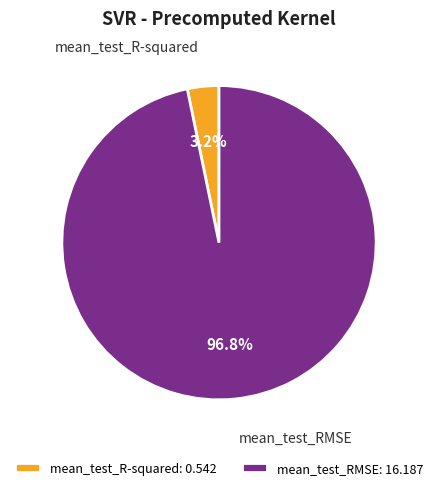

To the nearest percent, what is the difference between the largest and smallest slice percentages?

94%